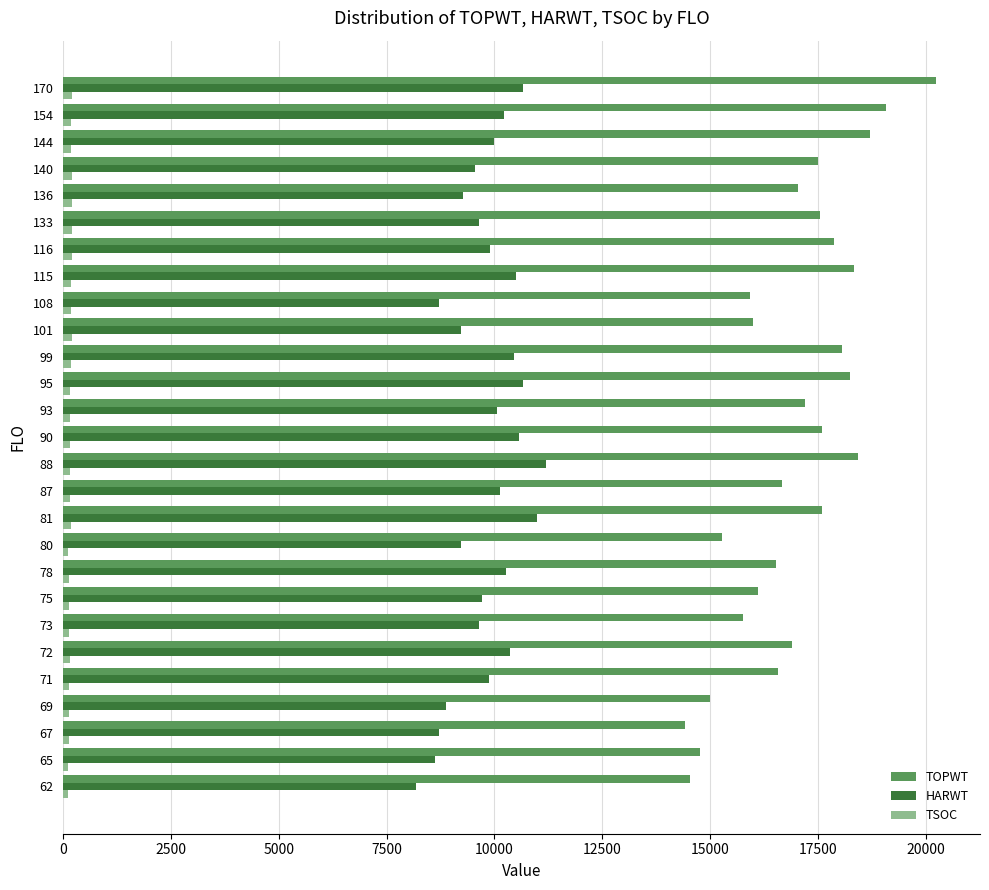

What are all the series names shown in the legend?

TOPWT, HARWT, TSOC